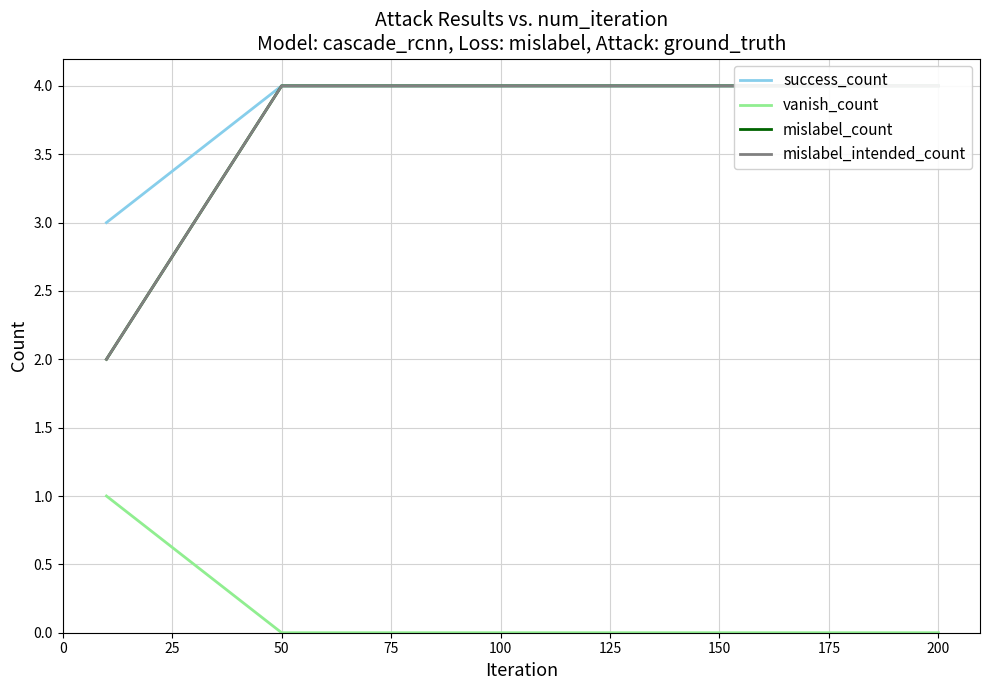

True or false: success_count and mislabel_intended_count cross at least once.

False